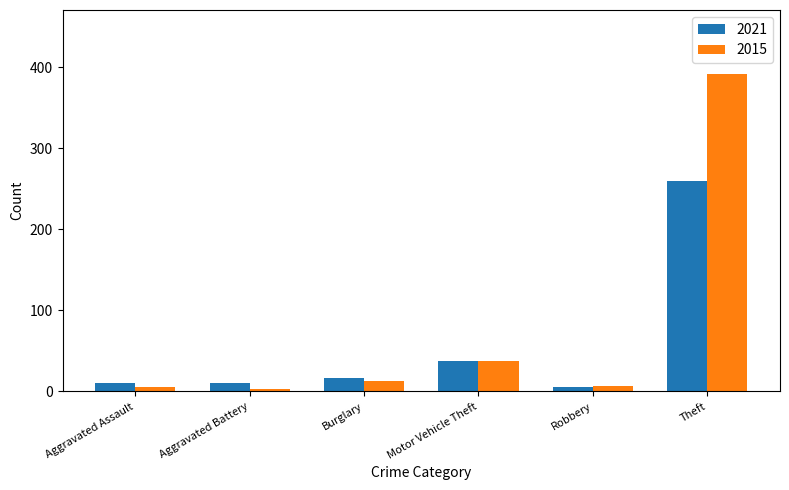

Between Burglary and Robbery, which series saw the biggest shift?

2021